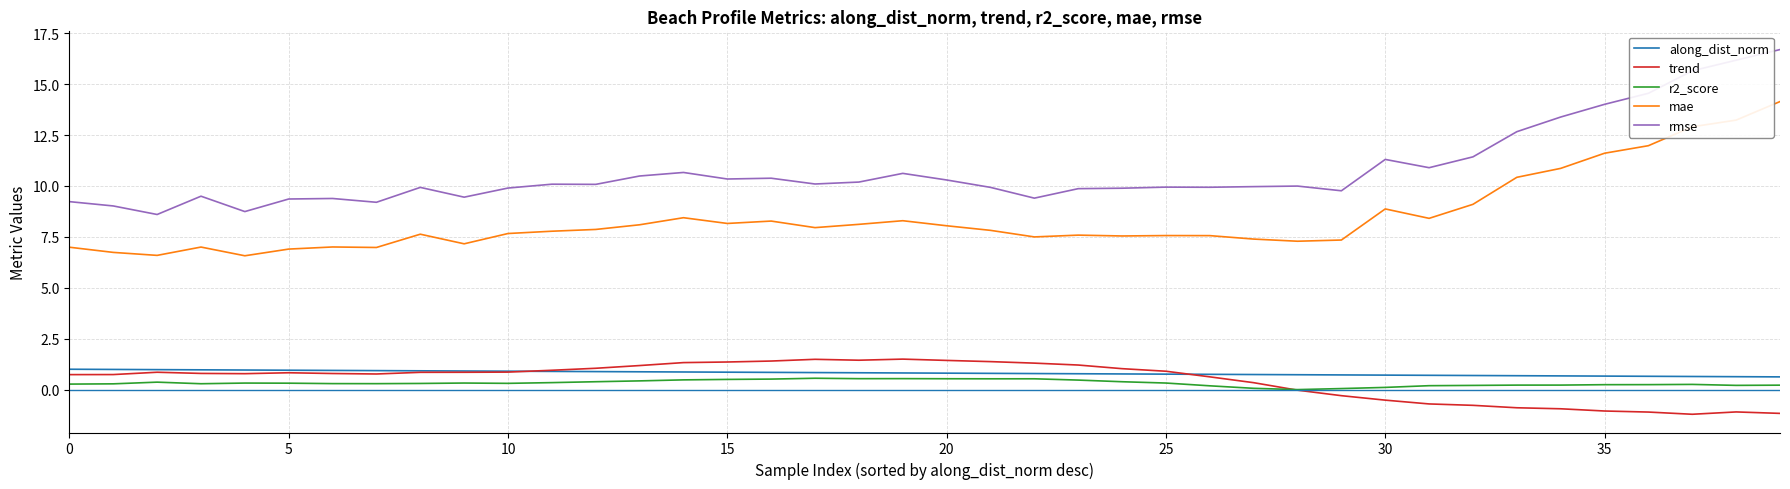

Which series has the widest spread of values?

rmse